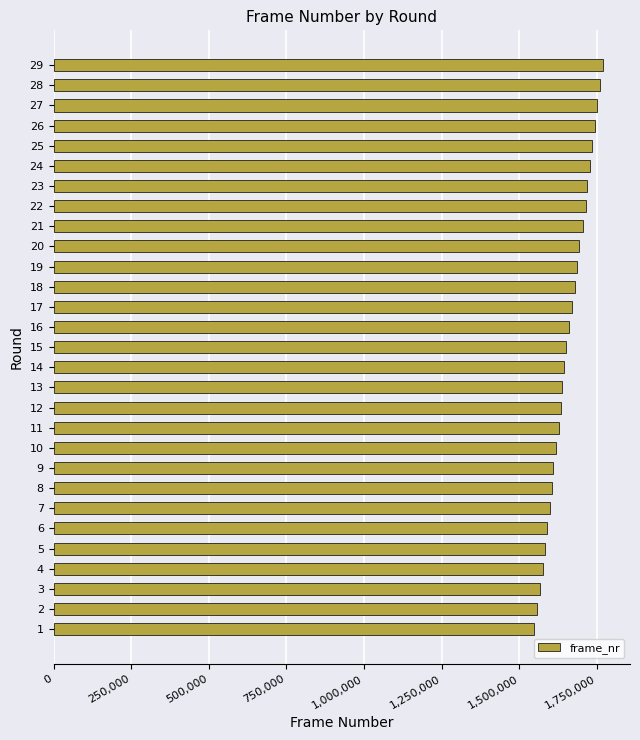

What is the greatest value displayed?

1767600